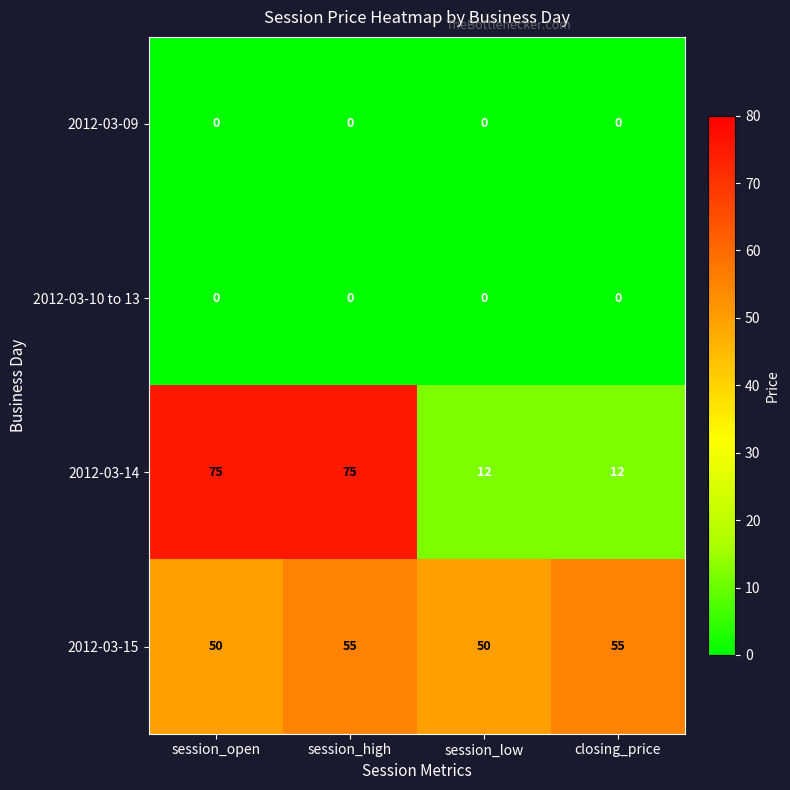

Which series changed the most between session_high and closing_price?

2012-03-14